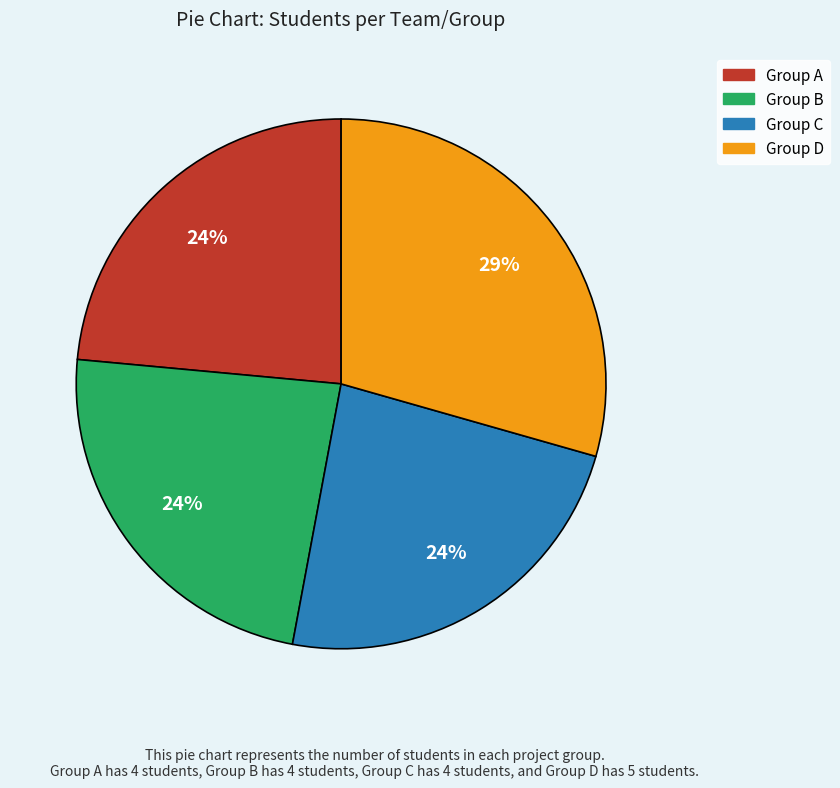

What percentage is the Group C slice, to the nearest percent?

24%